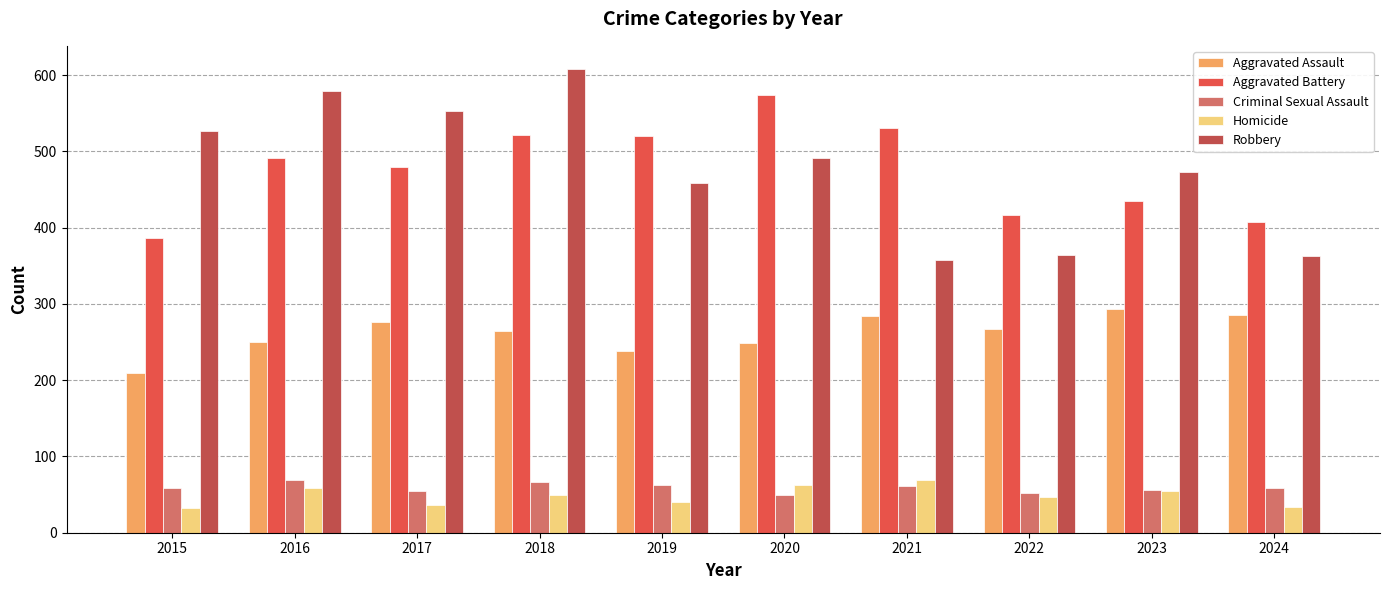

What is the total value across all series at 2015?

1214